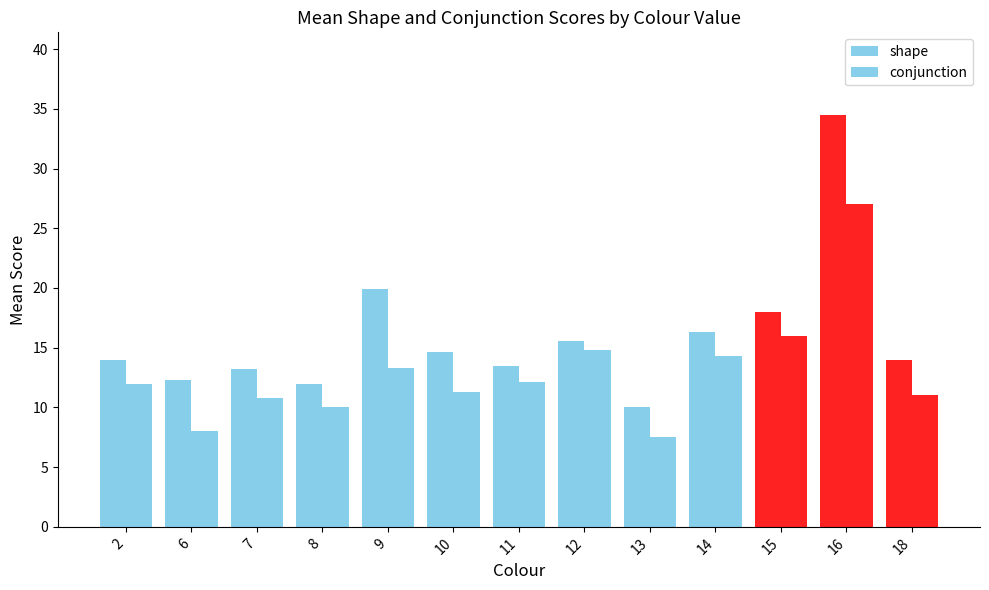

How many data points in conjunction are less than 12?

6